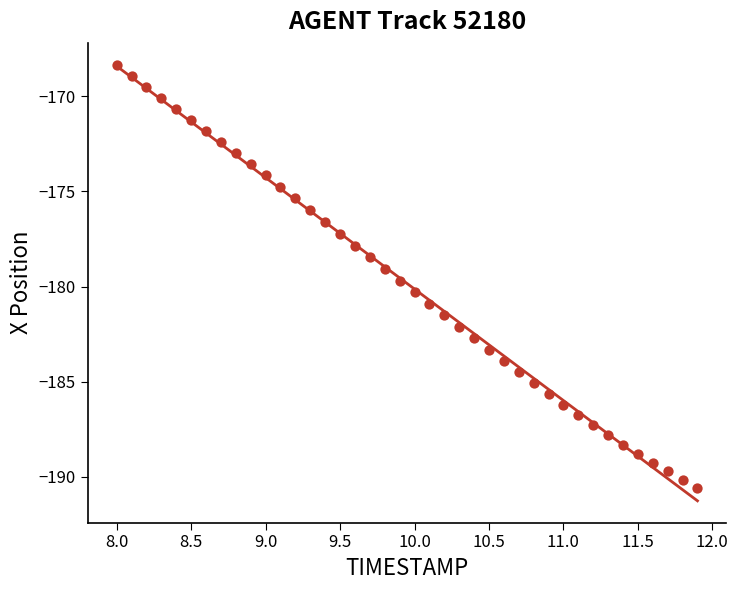

What is the range of Y values (max minus min)?

22.2